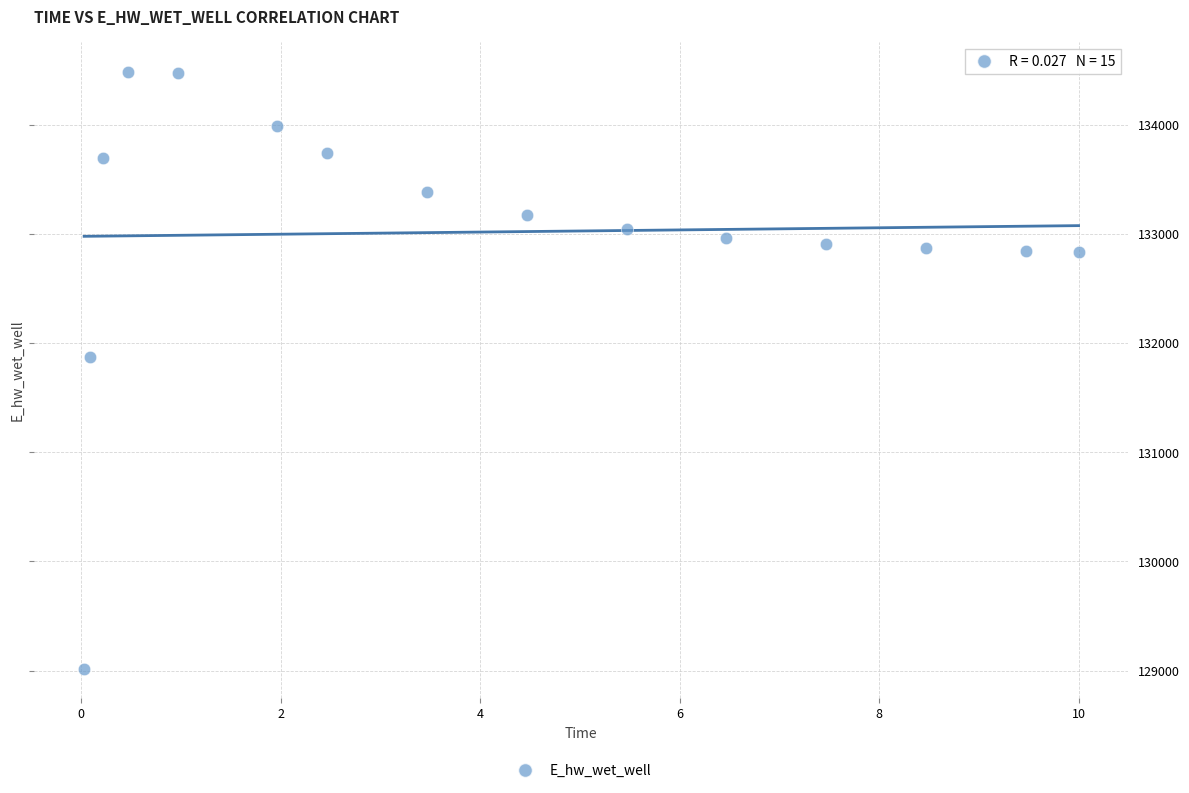

What is the range of X values (max minus min)?

10.0